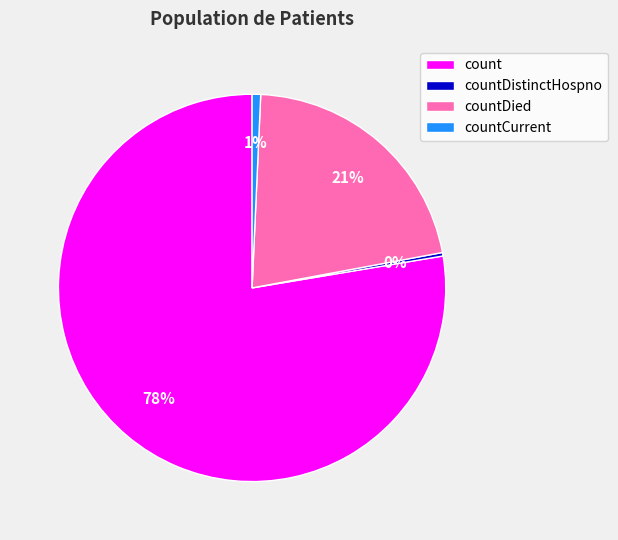

True or false: countDied accounts for 9% of the total.

False